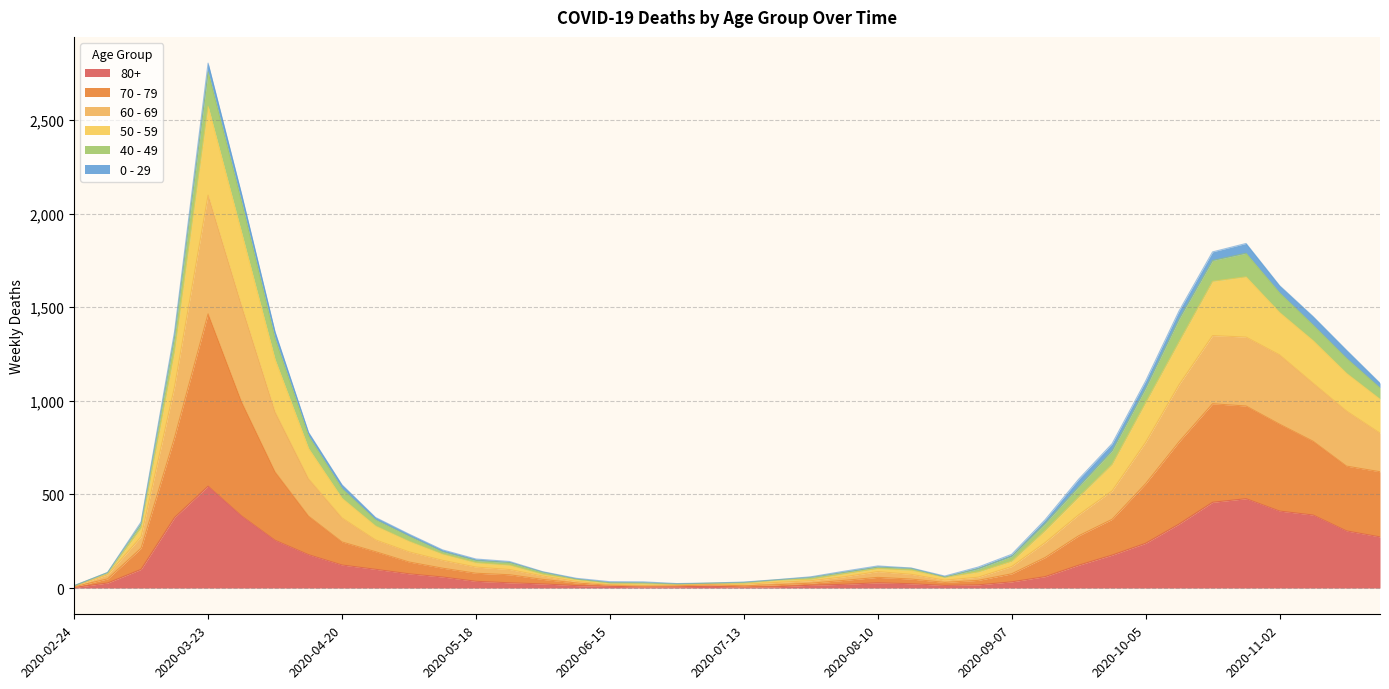

True or false: 70 - 79 has more than 0 points higher than both neighbors.

True